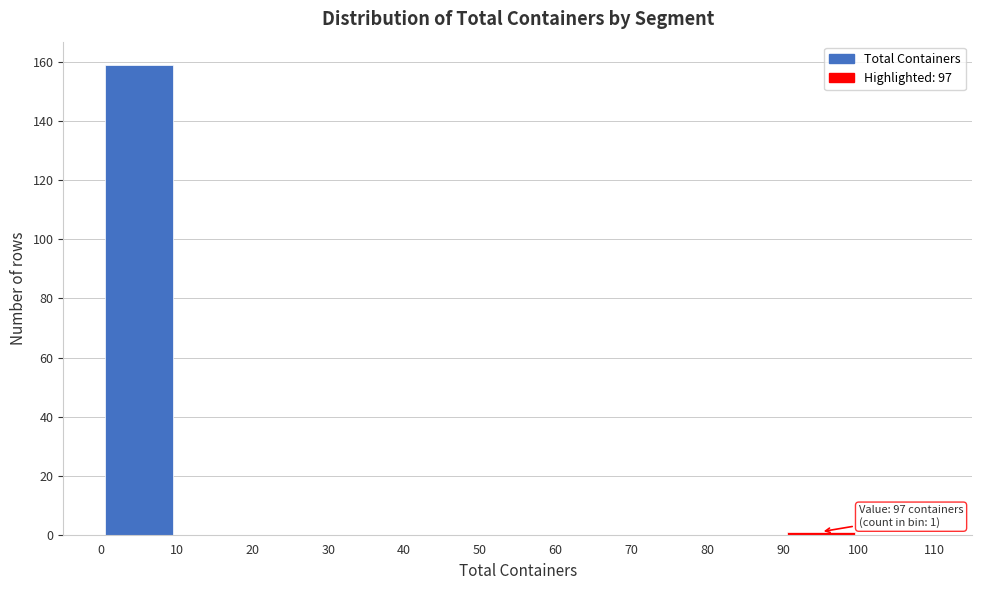

Over which range of the x-axis is the bar tallest?

0 to 10